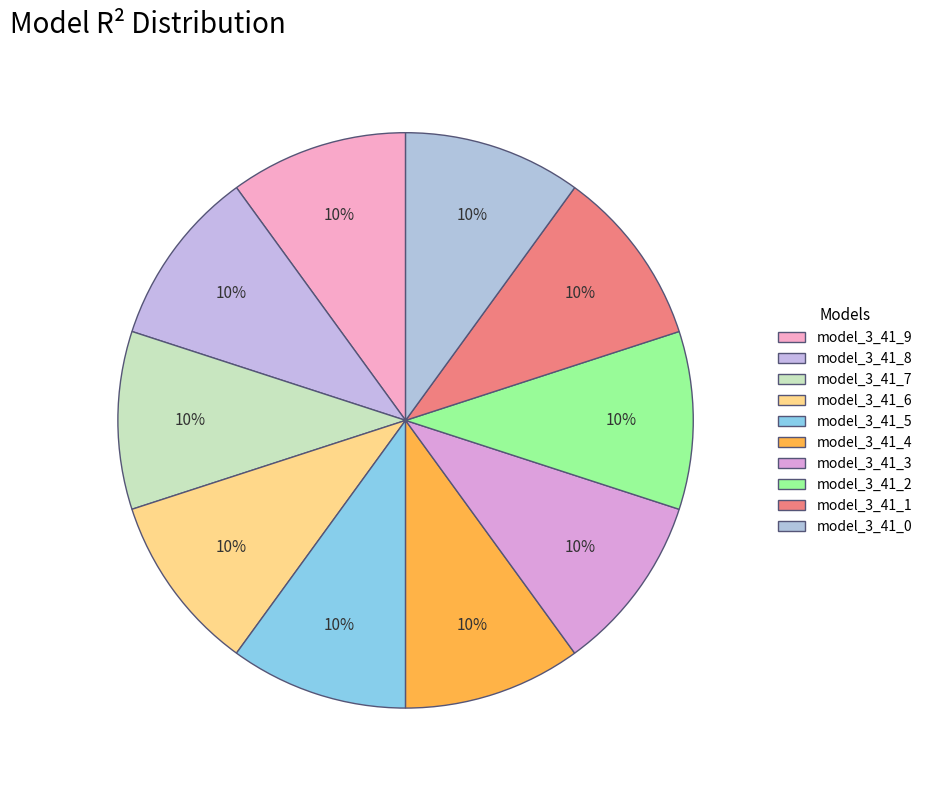

Count the number of slices in the pie.

10